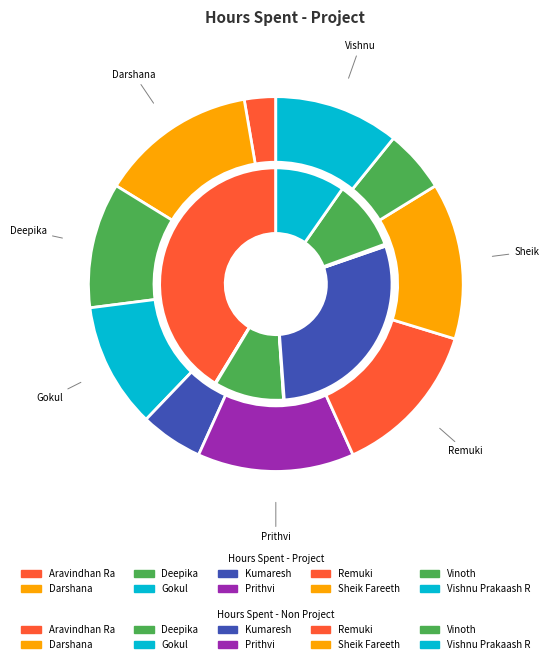

What portion of the pie excludes 8?

94.6%